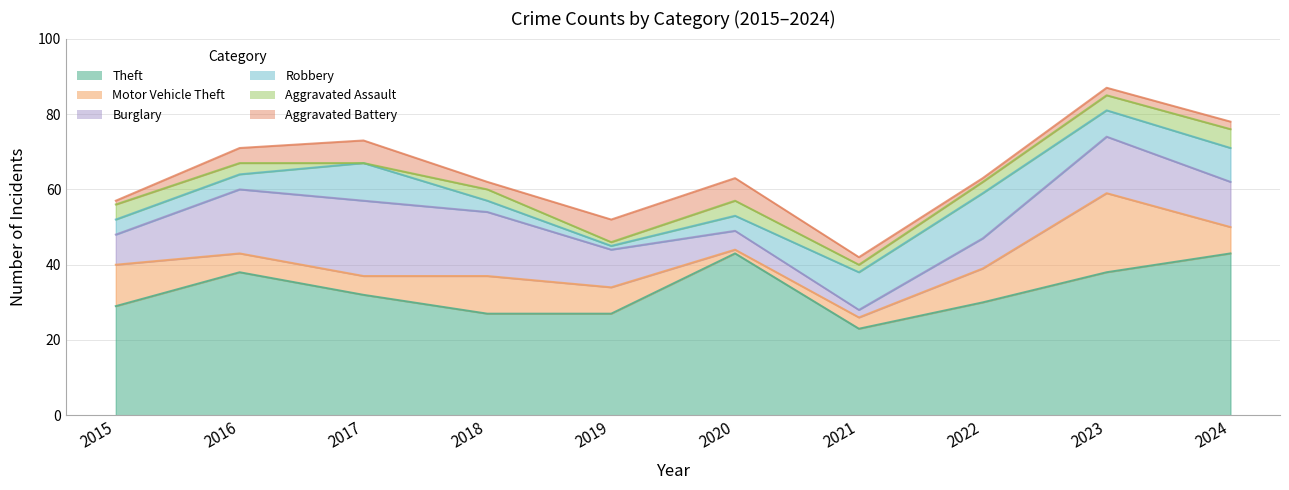

Rank the series by their maximum value, from lowest to highest.

Aggravated Assault, Aggravated Battery, Robbery, Burglary, Motor Vehicle Theft, Theft